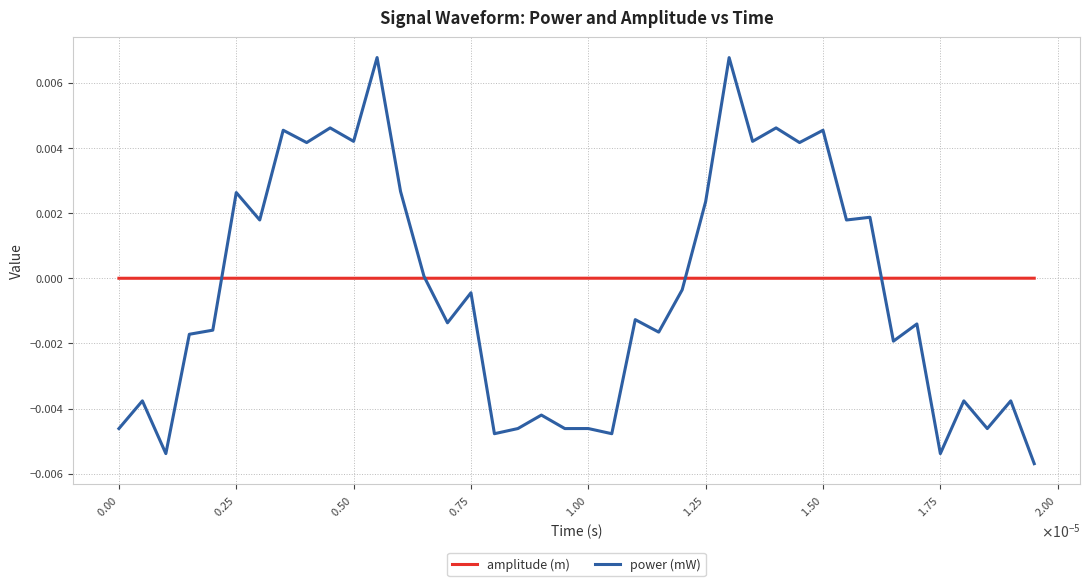

Which series has the widest spread of values?

power (mW)